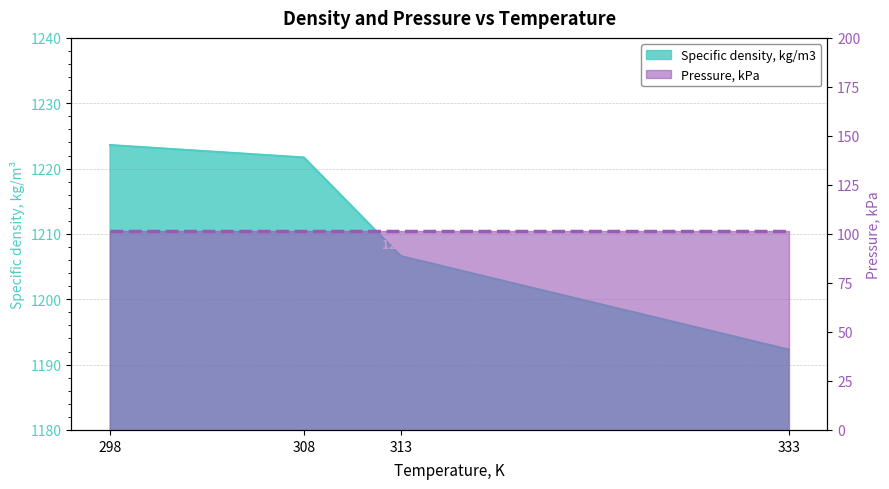

What is the sum of the values at 308 and 333?

2414.0